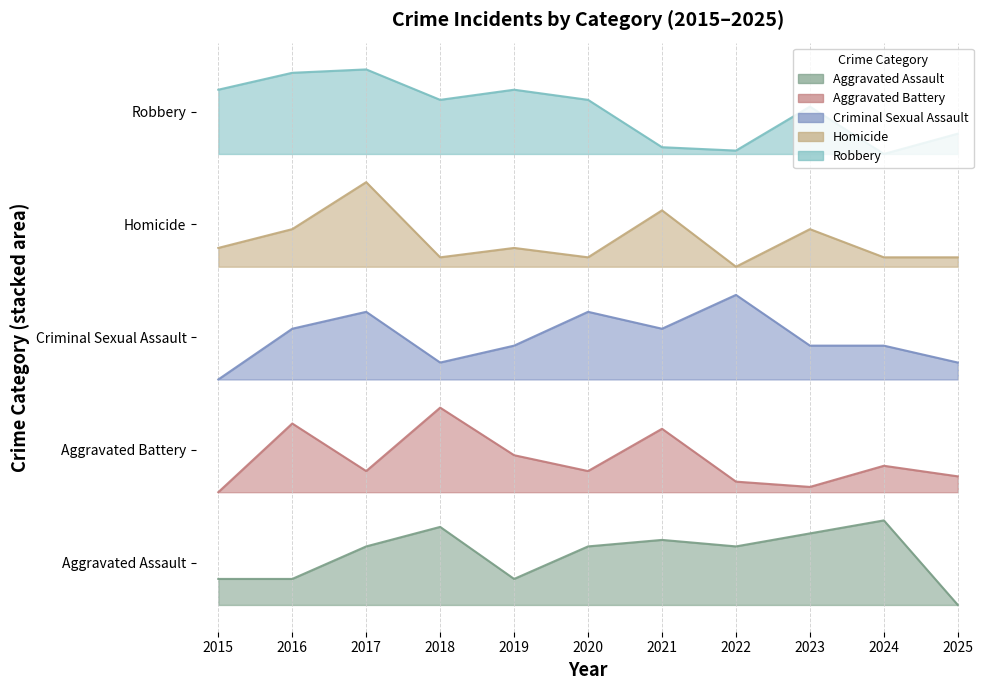

True or false: Robbery and Aggravated Battery intersect in this chart.

False